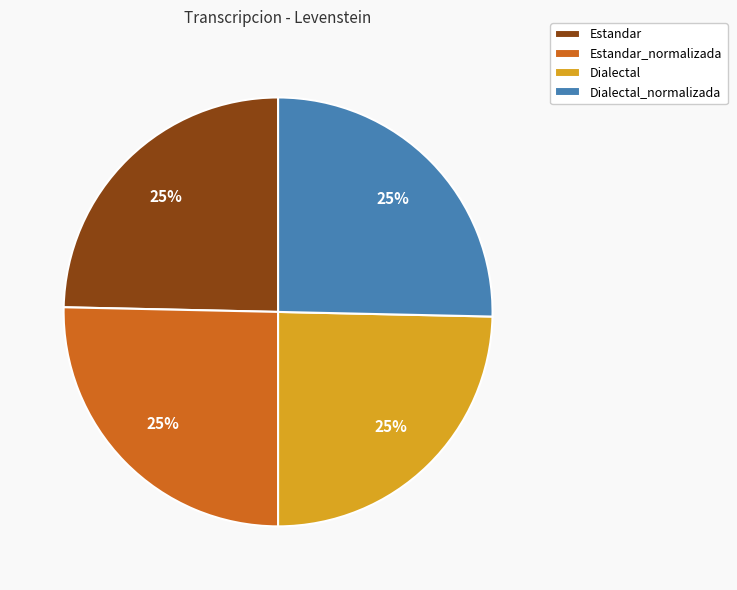

What percentage is the Estandar_normalizada slice, to the nearest percent?

25%